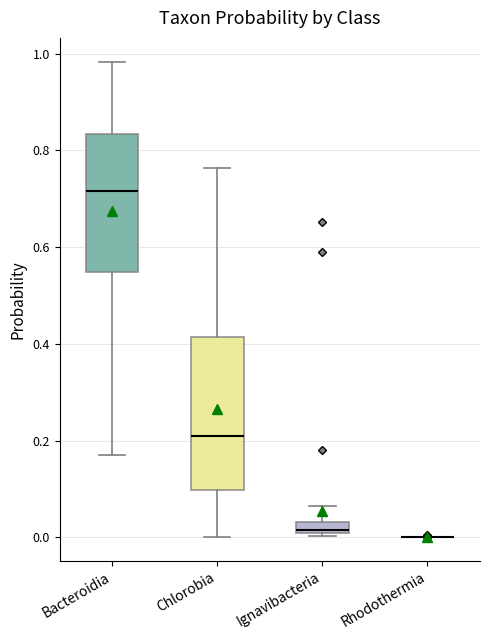

Which box is the tallest, from its lower edge to its upper edge?

Chlorobia